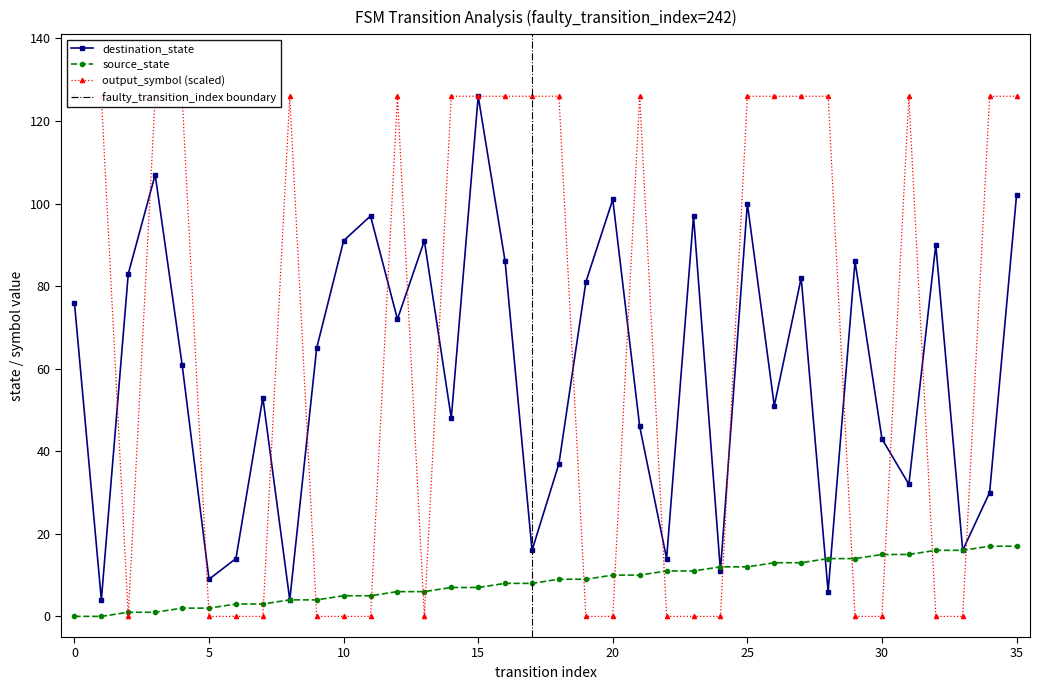

At which label does source_state reach its peak?

34